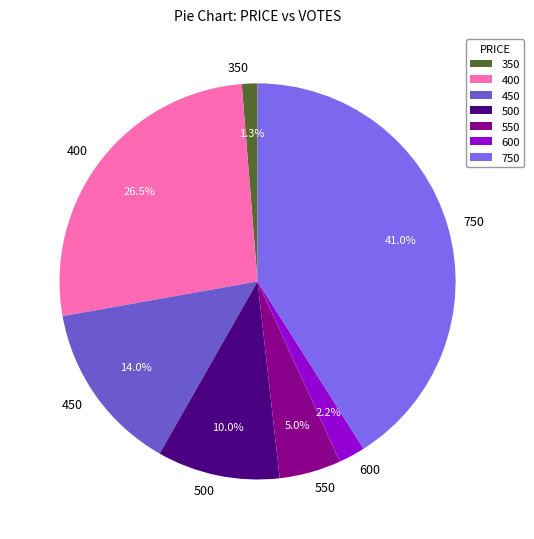

Is there a majority slice in this chart?

No